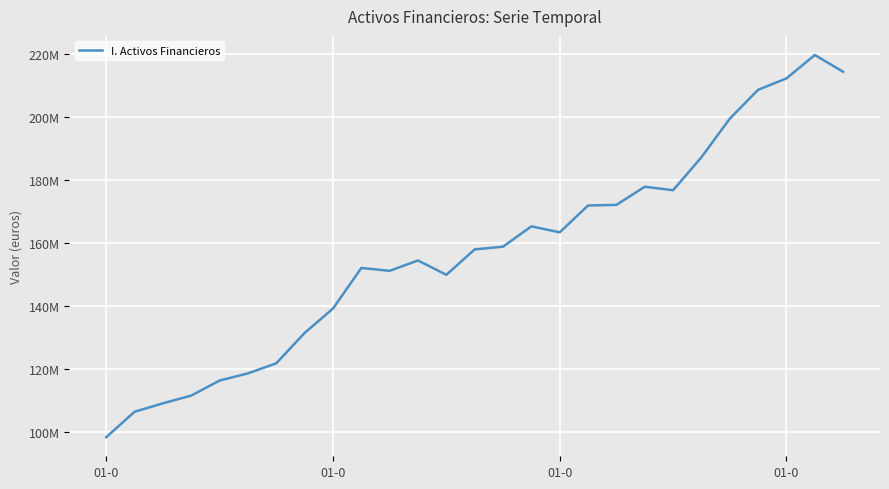

Does the chart have visible grid lines?

Yes